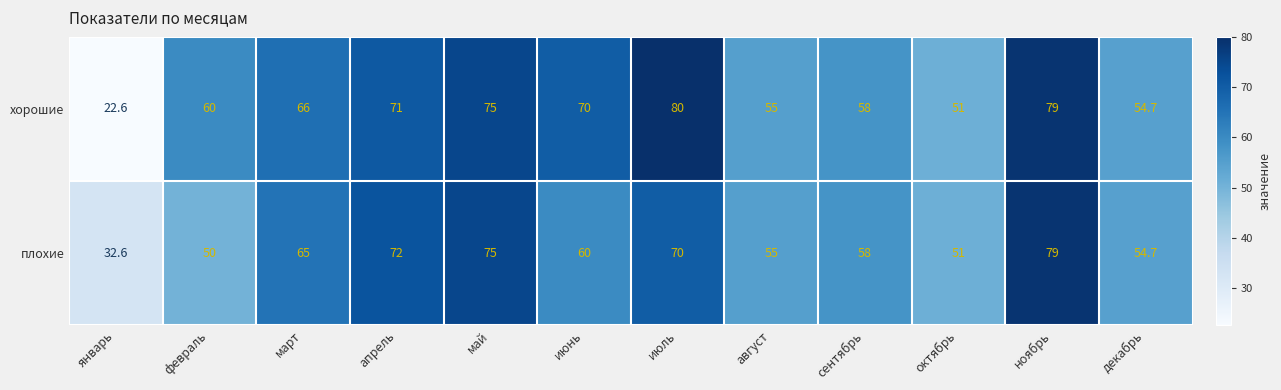

The плохие series shows 12.2 at февраль. True or false?

False